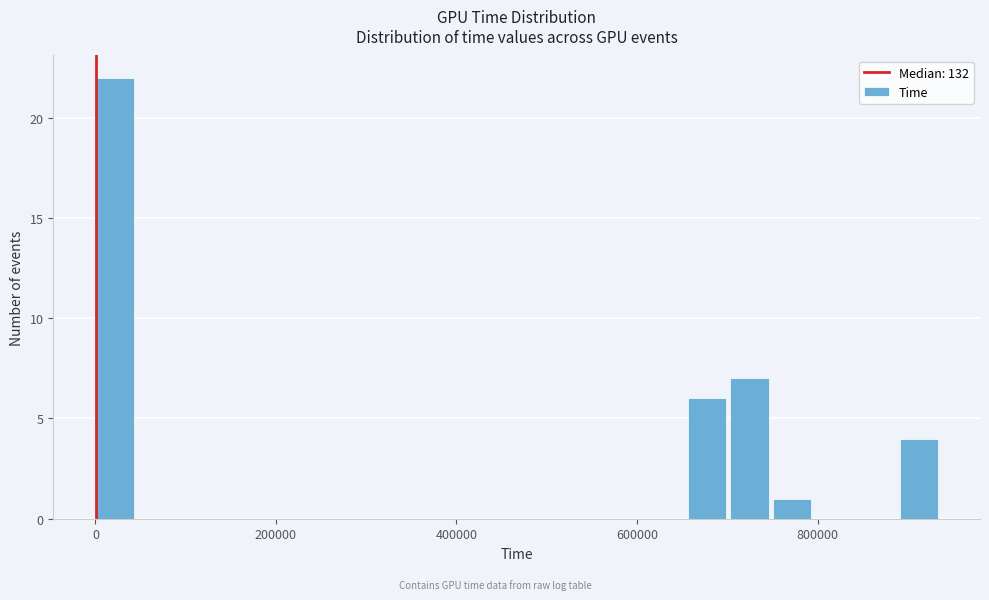

Read against the x-axis, roughly where is the centre of the tallest bar?

20000